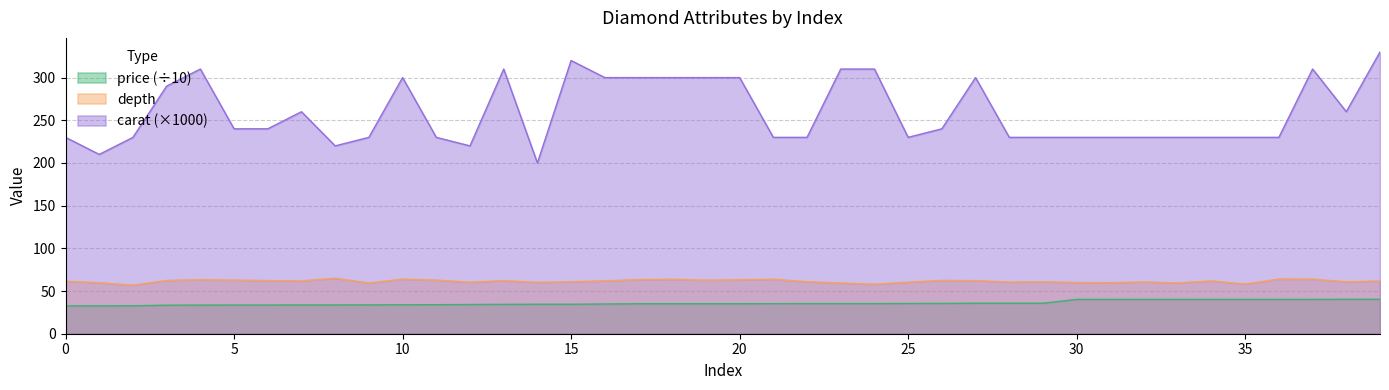

How many lines are shown in the chart?

3